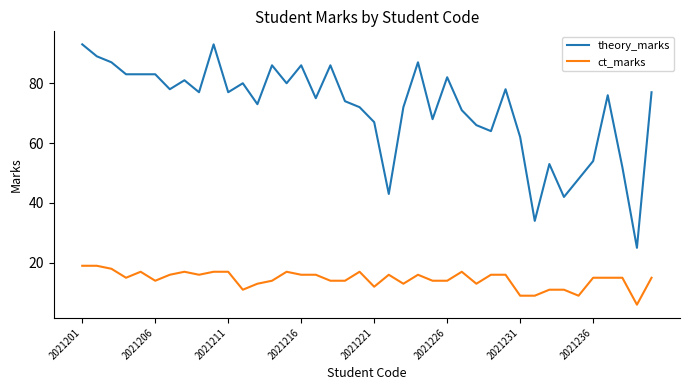

What is the sum of all theory_marks values?

2857